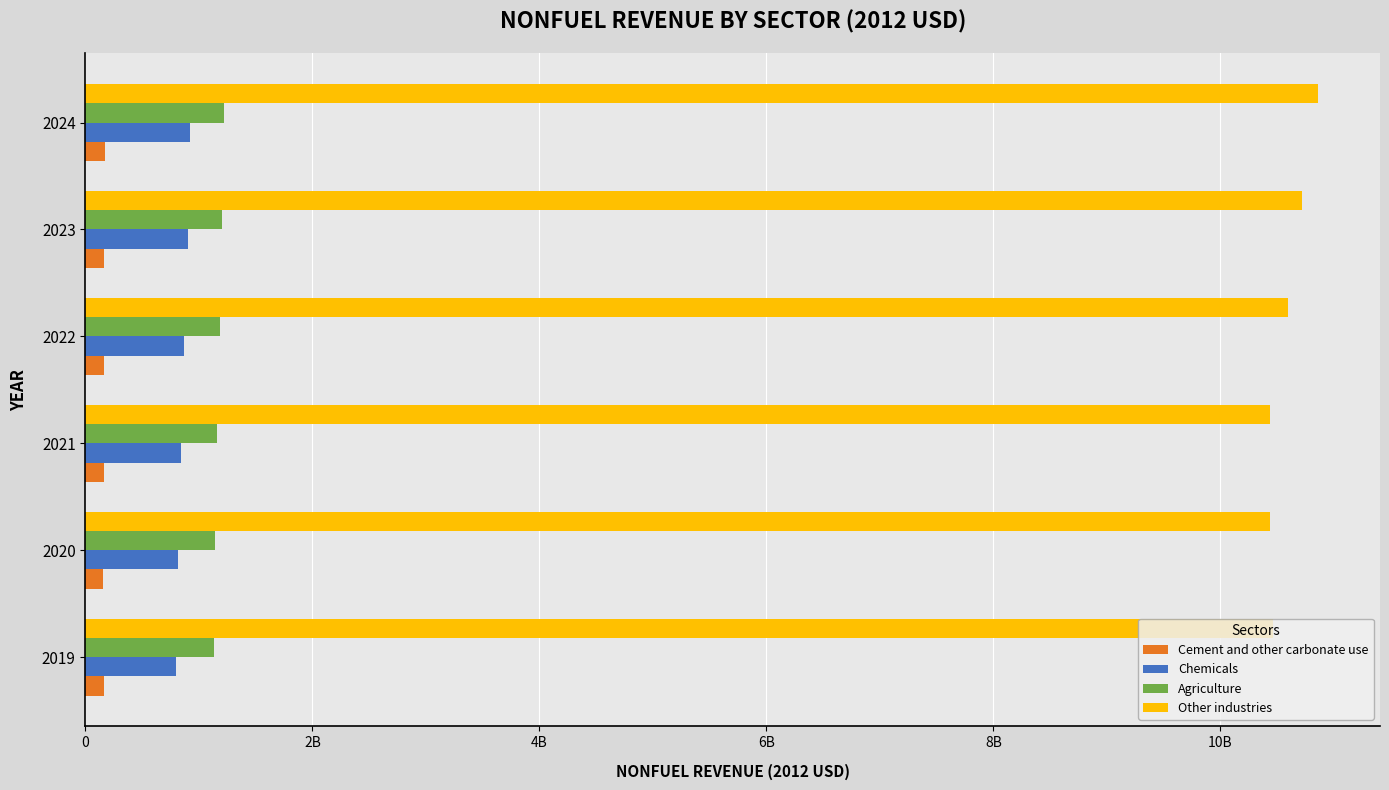

What is the maximum value shown in the chart?

10864287609.8